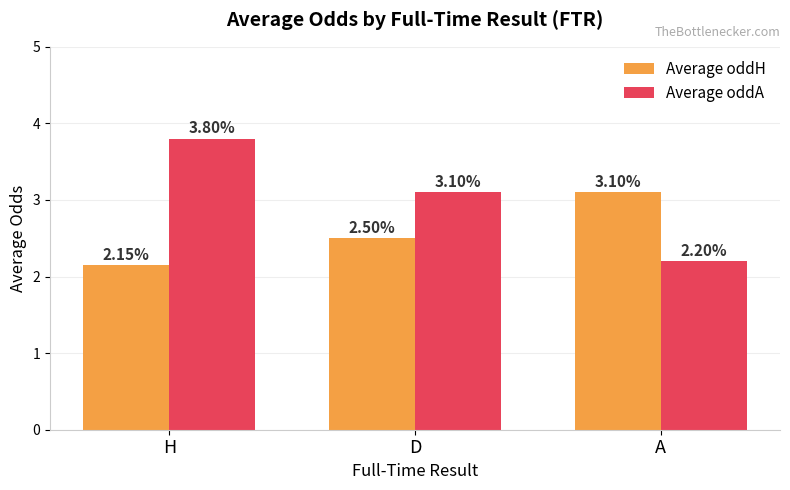

Is the value of Average oddH at D greater than the value of Average oddA at D?

No